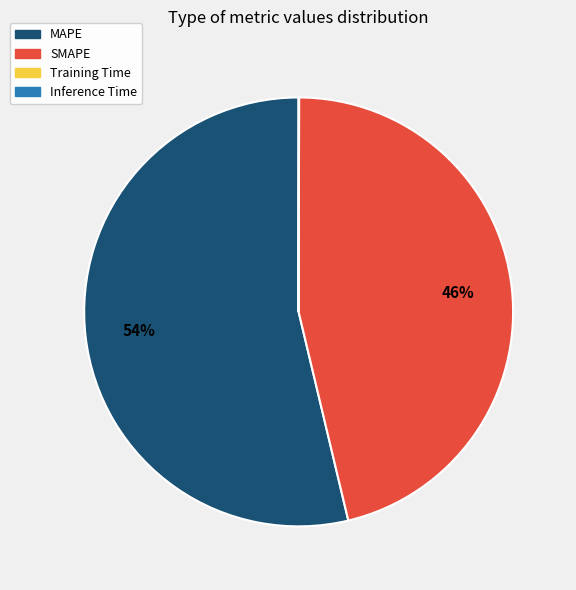

Which category has the biggest portion of the pie?

MAPE